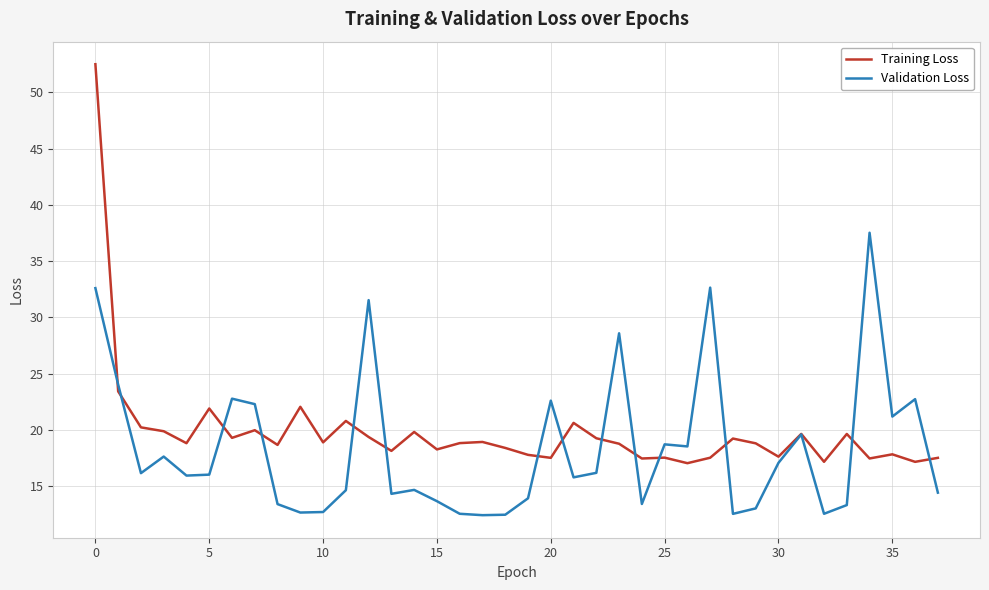

What are all the series names shown in the legend?

Training Loss, Validation Loss